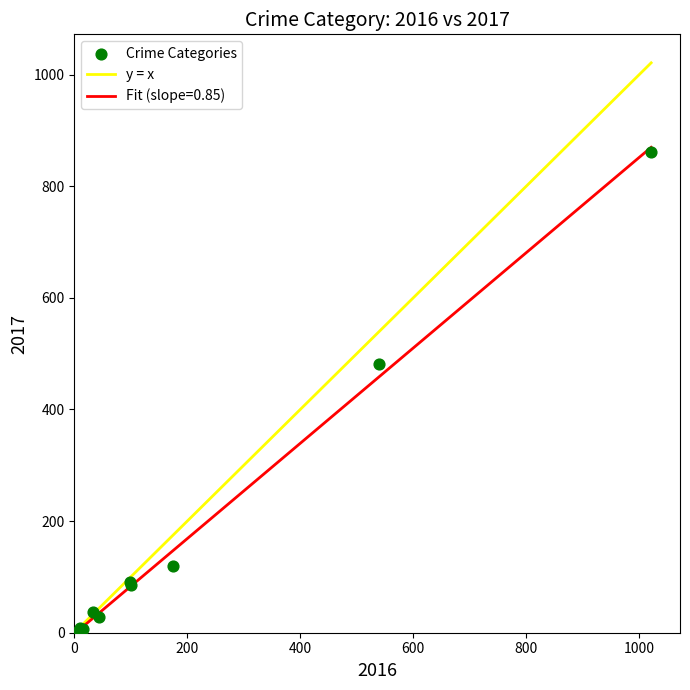

What Y value in the scatter plot is closest to 431?

482